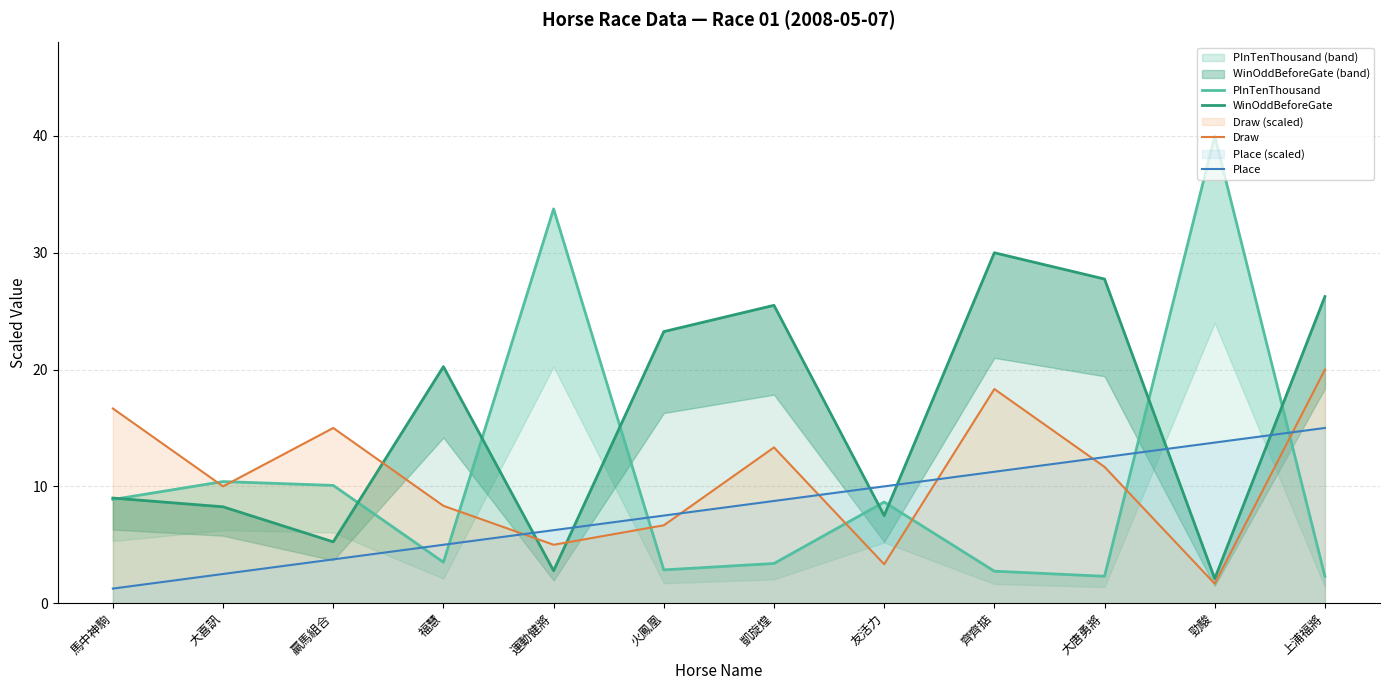

In PInTenThousand, how many points are lower than both neighbors (excluding endpoints)?

3